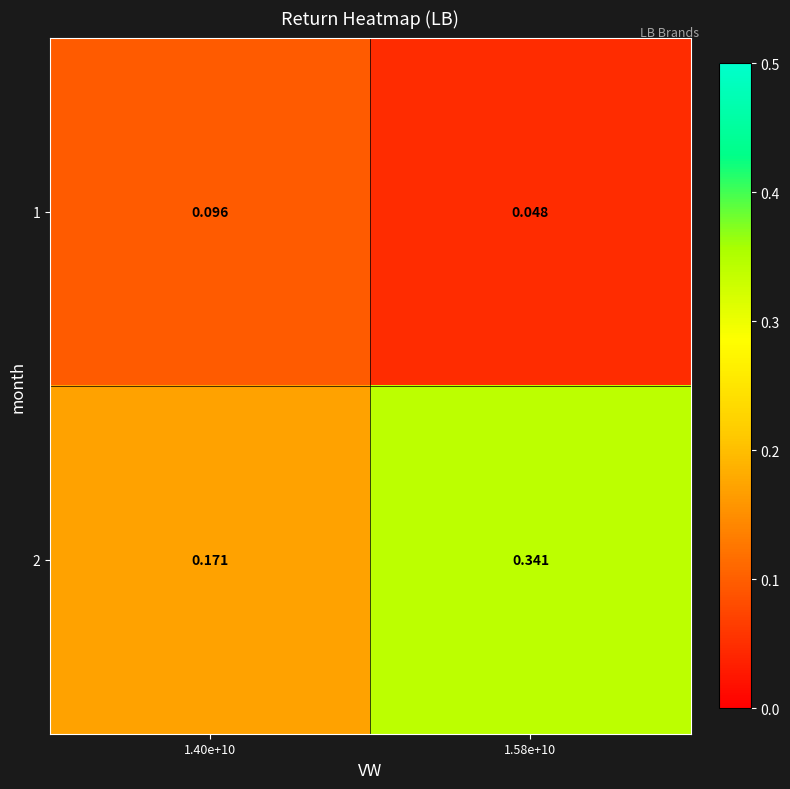

Which series changed the most between 1.40e+10 and 1.58e+10?

2